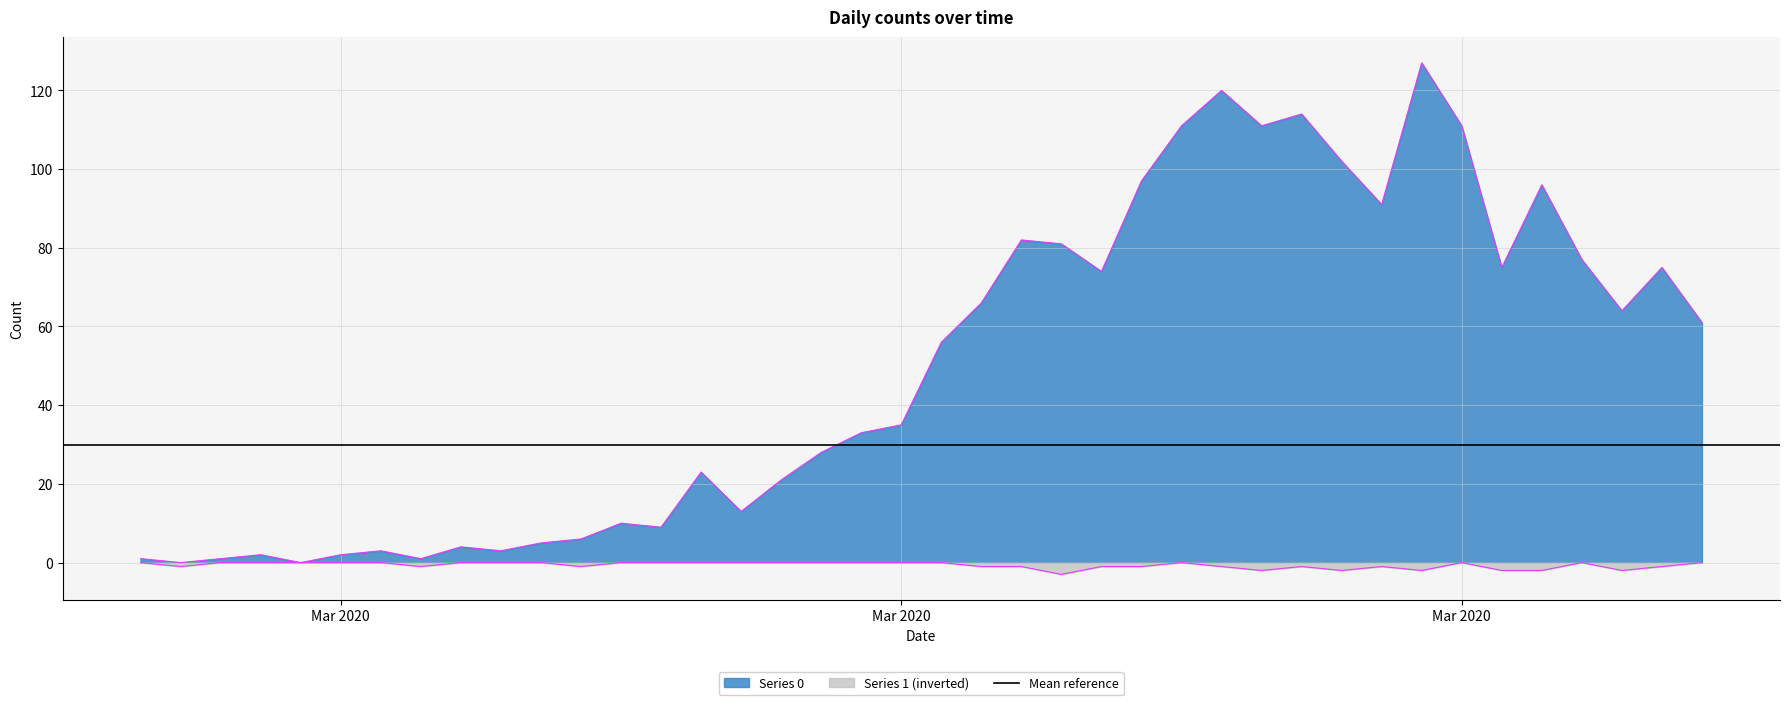

Between 2020-03-13 and 2020-03-03, which is larger?

2020-03-13